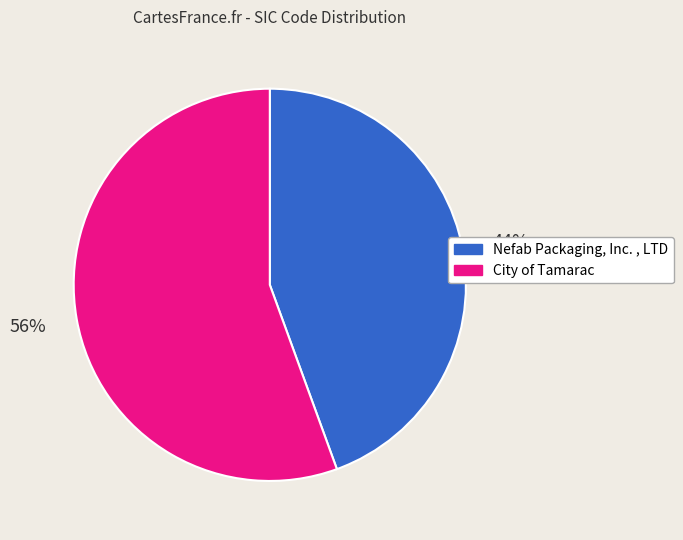

To the nearest percent, what percentage of the pie is Nefab Packaging, Inc. , LTD?

44%